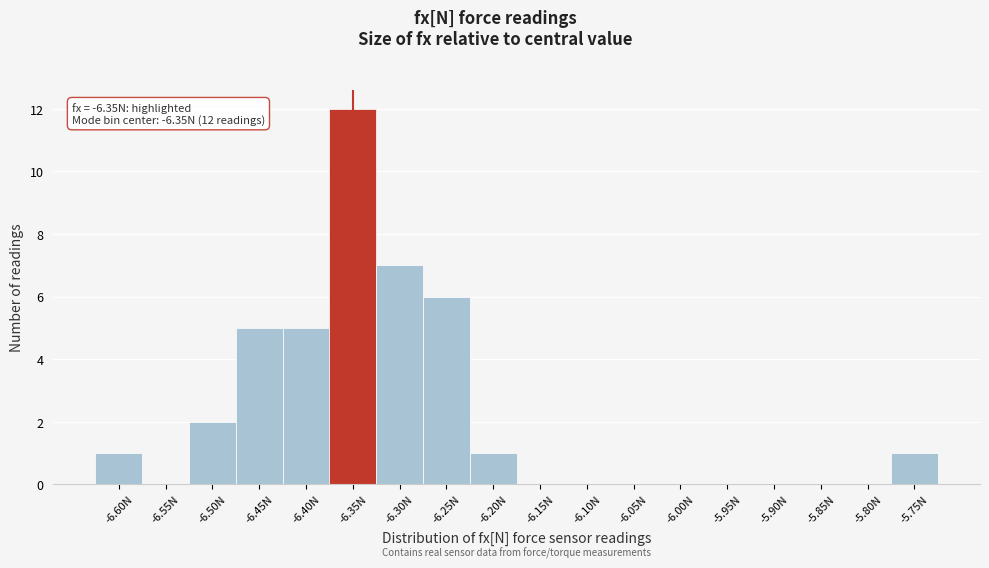

Over which range of the x-axis is the bar tallest?

-6.375 to -6.325